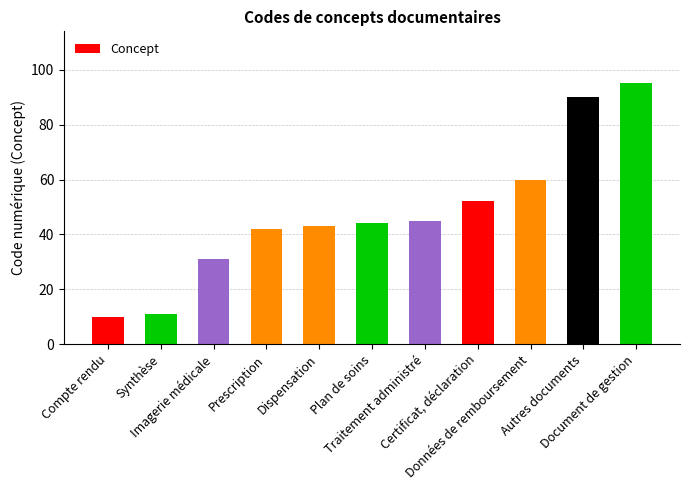

How many values are below 44?

5